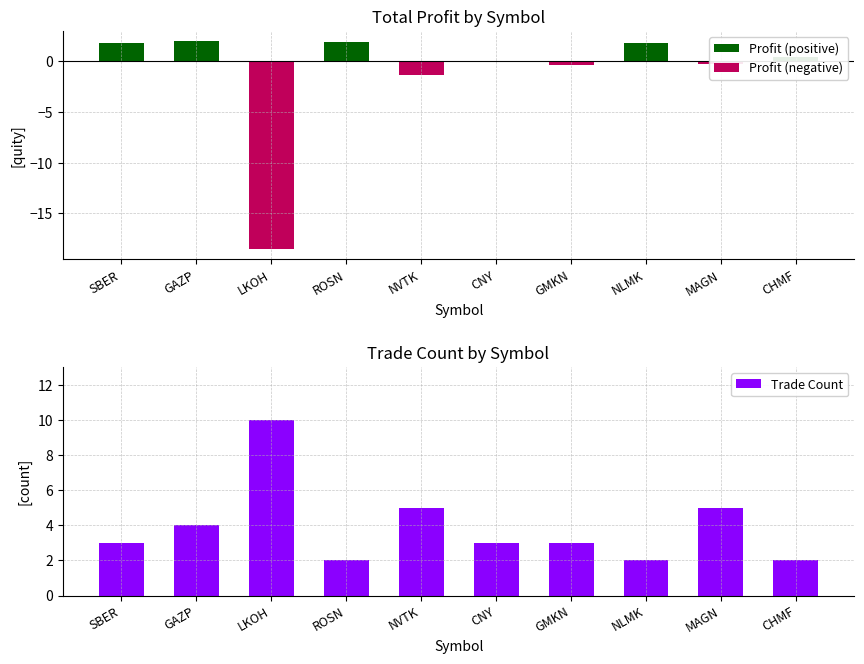

Reading right to left, list all the values displayed in this chart.

Profit (positive): 0.4	0.0	1.7	0.0	0.0	0.0	1.9	0.0	1.9	1.7
Profit (negative): 0.0	-0.3	0.0	-0.4	0.0	-1.4	0.0	-18.5	0.0	0.0
Trade Count: 2.0	5.0	2.0	3.0	3.0	5.0	2.0	10.0	4.0	3.0